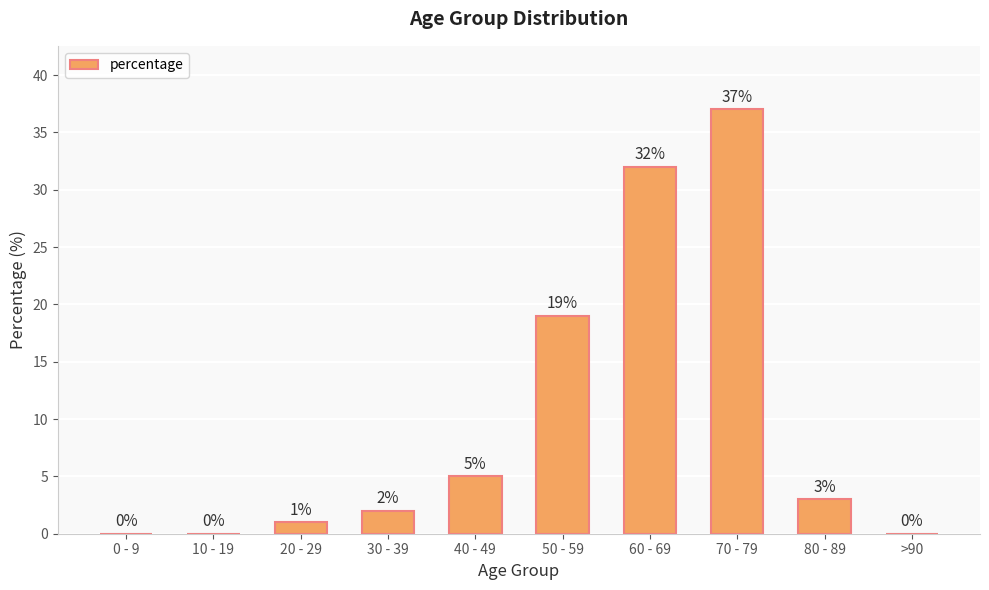

Which label corresponds to the largest value in the chart?

70 - 79